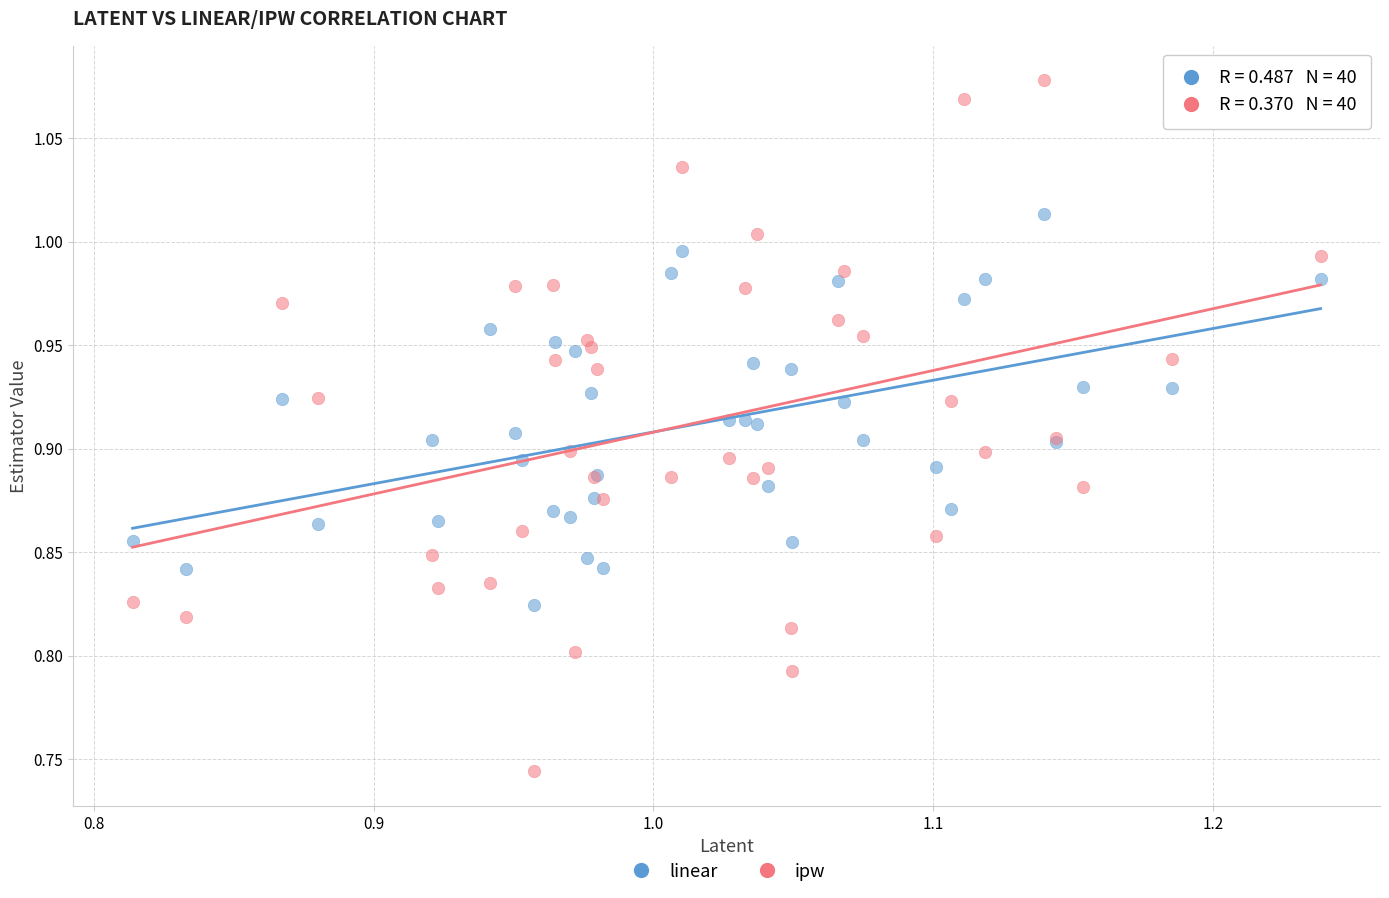

What are all the series names shown in the legend?

linear, ipw